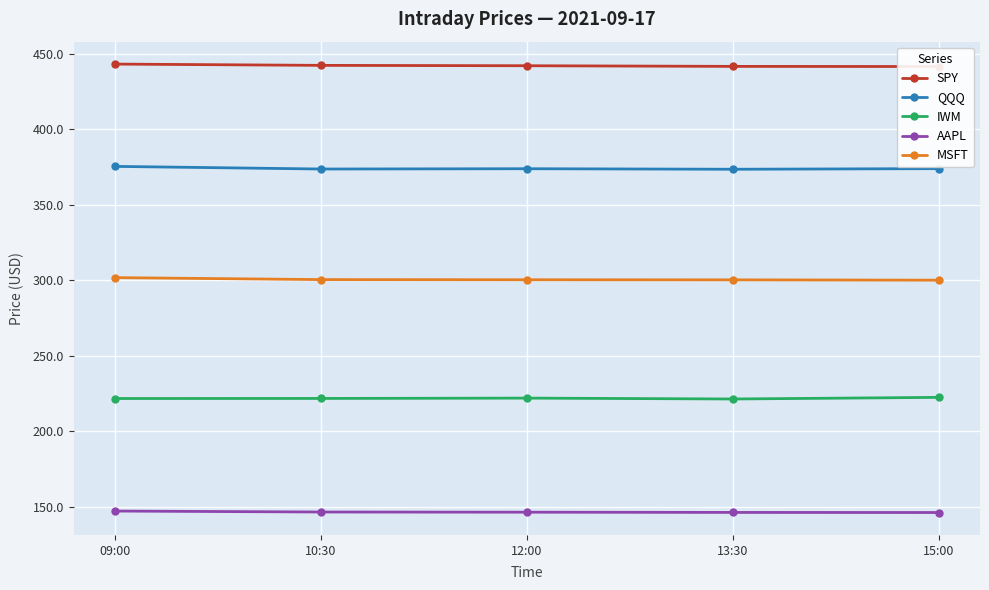

Which series changed the most between 10:30 and 15:00?

SPY